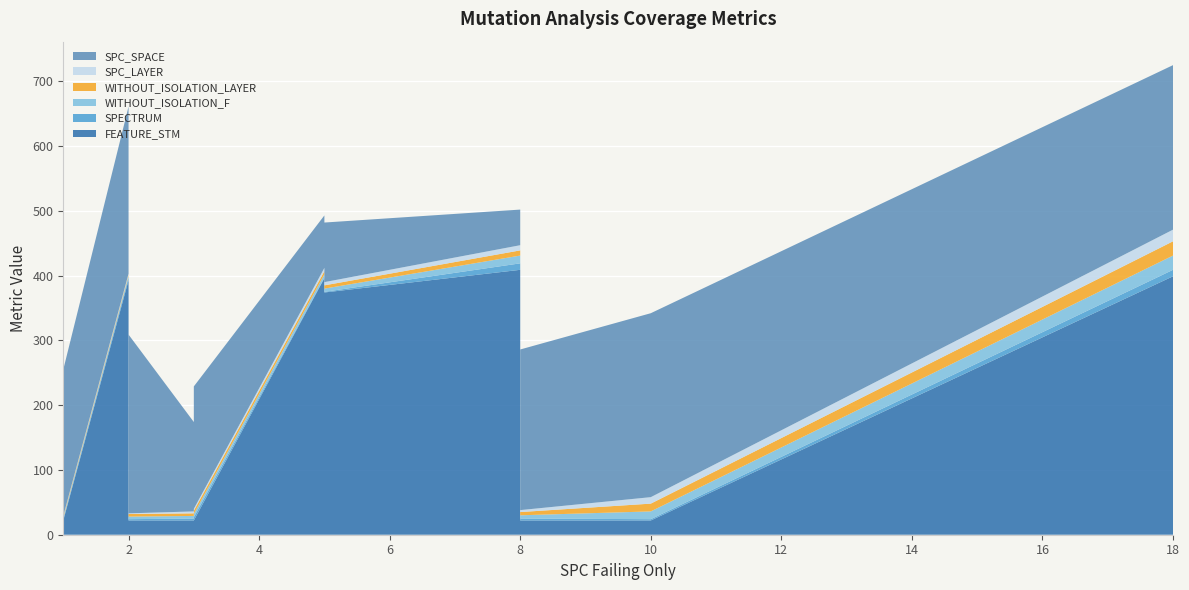

Reading left to right, transcribe all the data shown in this chart.

SPC_SPACE: 1=175	1=226	2=258	2=273	2=276	3=138	3=189	5=81	5=92	8=55	8=248	10=284	18=254
SPC_LAYER: 1=1	1=1	2=2	2=2	2=1	3=3	3=3	5=5	5=5	8=8	8=3	10=10	18=18
WITHOUT_ISOLATION_LAYER: 1=1	1=2	2=2	2=2	2=4	3=4	3=5	5=5	5=5	8=8	8=5	10=12	18=22
WITHOUT_ISOLATION_F: 1=1	1=2	2=2	2=2	2=4	3=4	3=5	5=5	5=5	8=12	8=5	10=12	18=22
SPECTRUM: 1=1	1=2	2=4	2=1	2=2	3=3	3=5	5=1	5=1	8=10	8=3	10=2	18=10
FEATURE_STM: 1=22	1=22	2=393	2=374	2=22	3=22	3=22	5=396	5=374	8=409	8=22	10=22	18=399